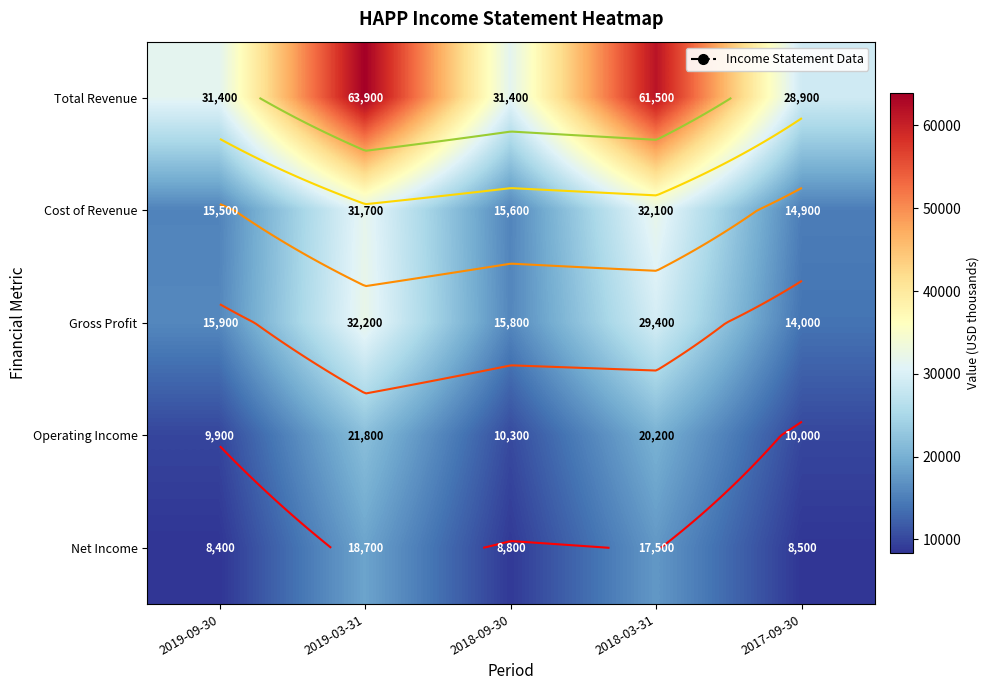

Which series has the largest range (max minus min)?

Total Revenue